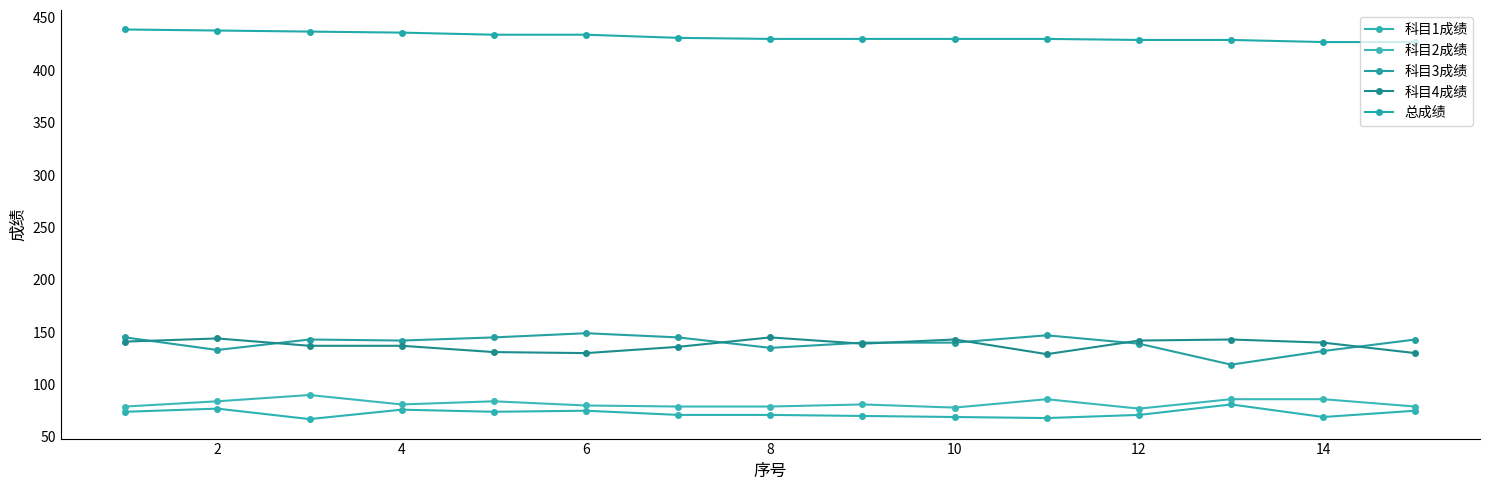

Which series has the largest total across all categories?

总成绩